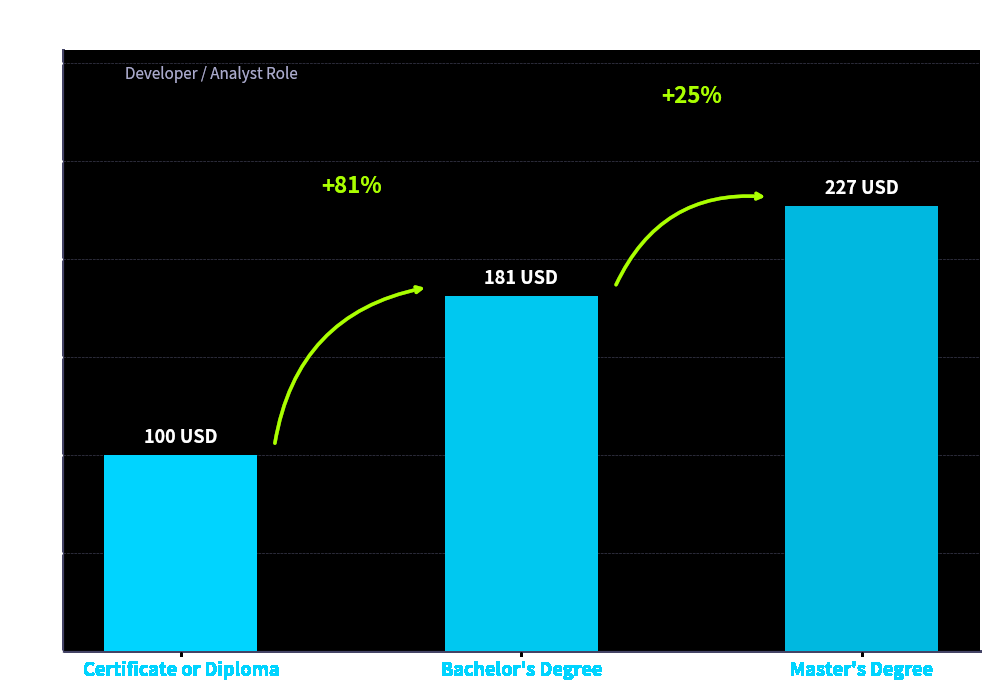

Approximately how many times larger is the value at Bachelor's Degree compared to Certificate or Diploma?

1.8